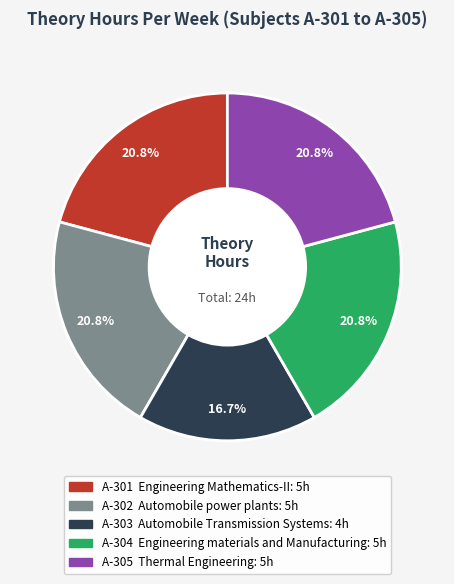

What is the smallest slice in the pie chart?

A-303